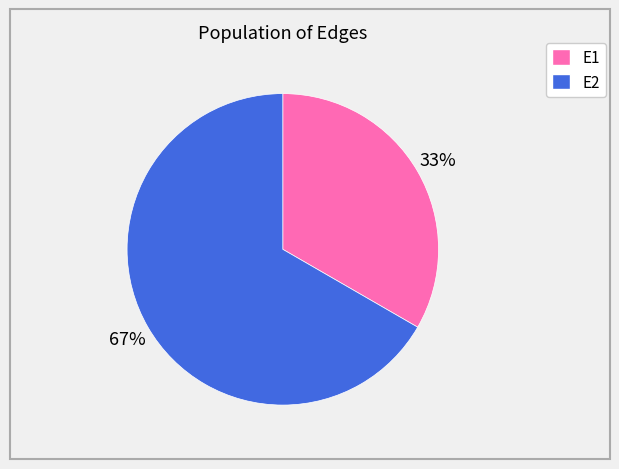

Is E2 the majority of the pie?

Yes